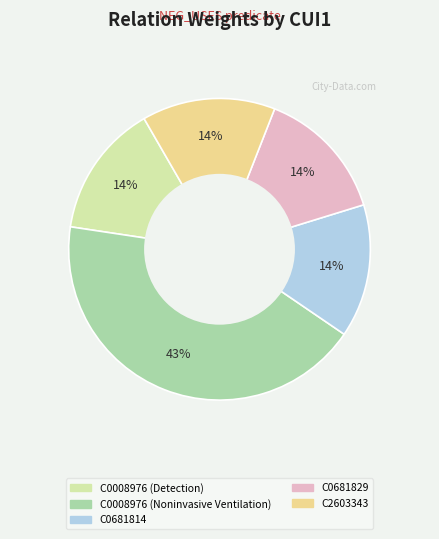

How many slices are in this pie chart?

5